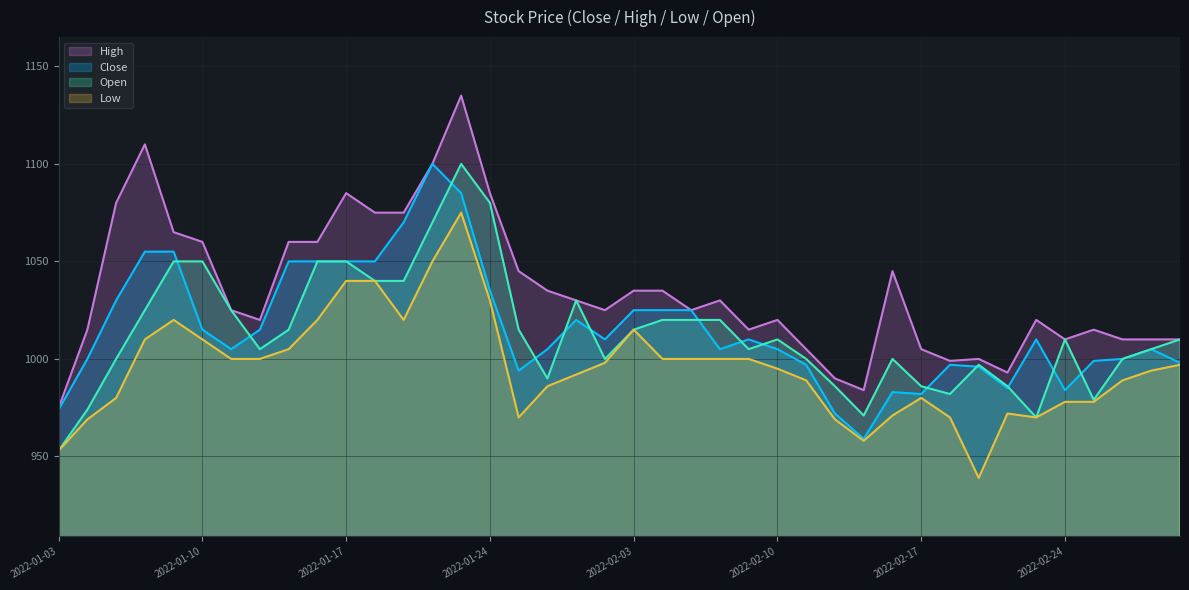

What is the difference between the maximum and second lowest values in the Low series?

122